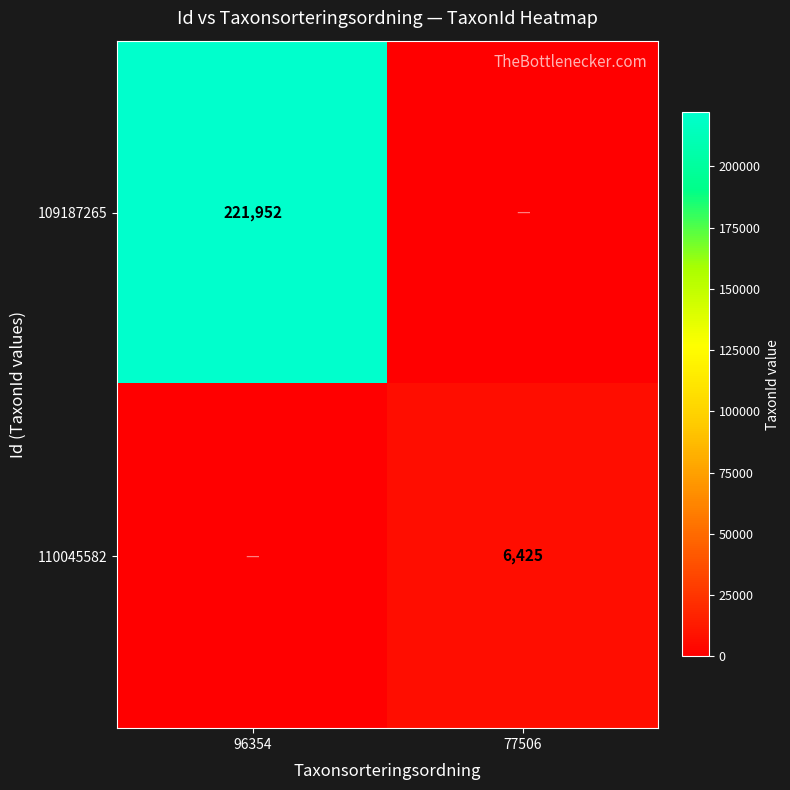

The 110045582 series shows 2577 at 77506. True or false?

False